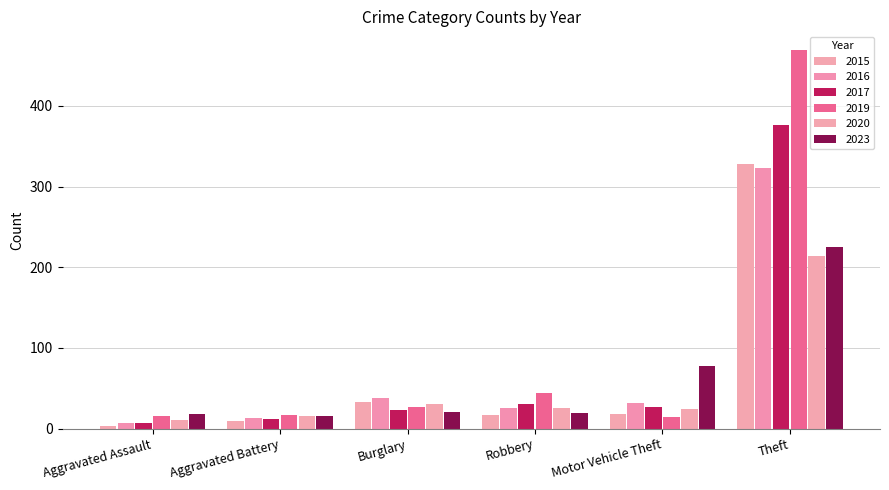

How many bars are there in each group?

6